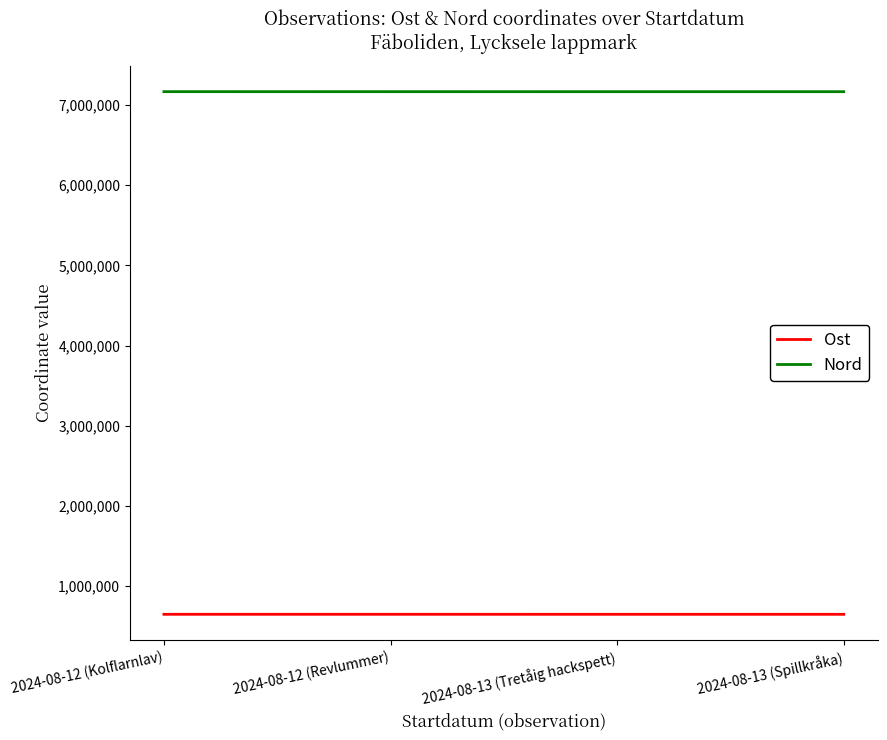

What is the maximum value for Ost?

648535